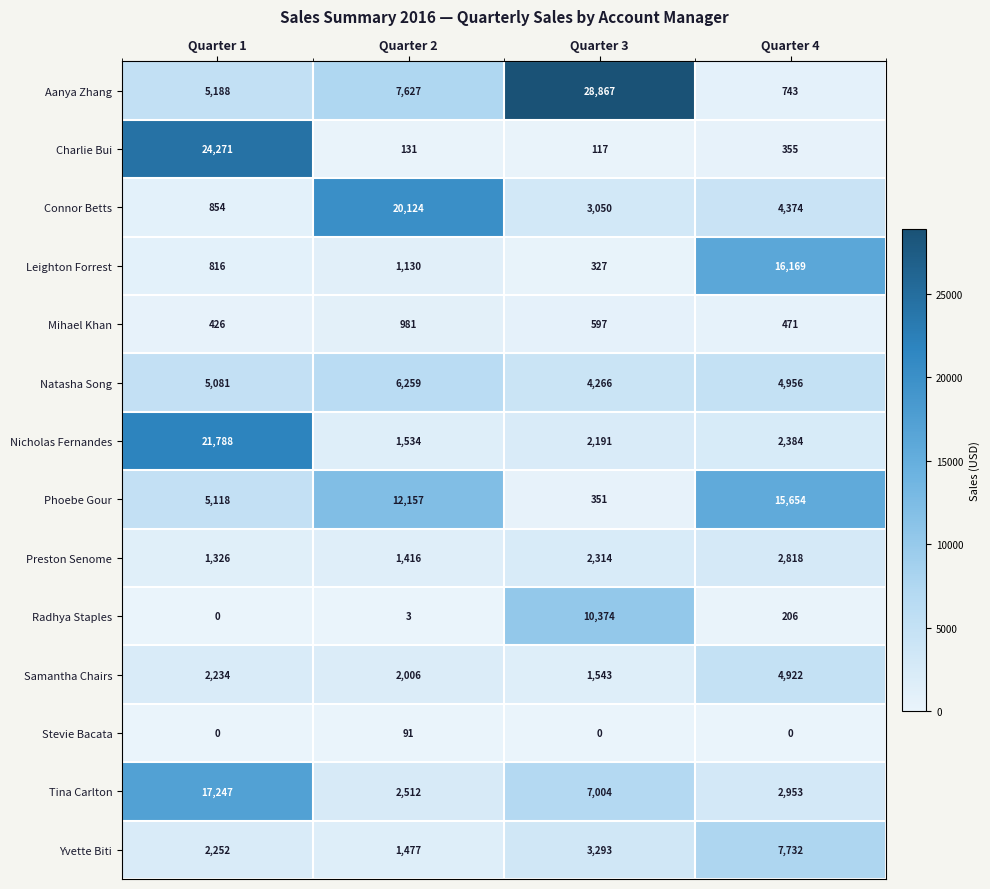

What is the average value of the Radhya Staples series?

2646